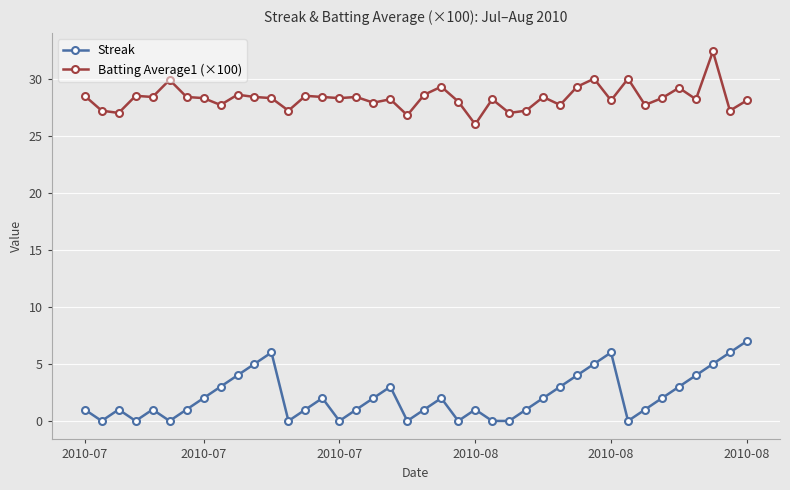

What are all the series names shown in the legend?

Streak, Batting Average1 (×100)